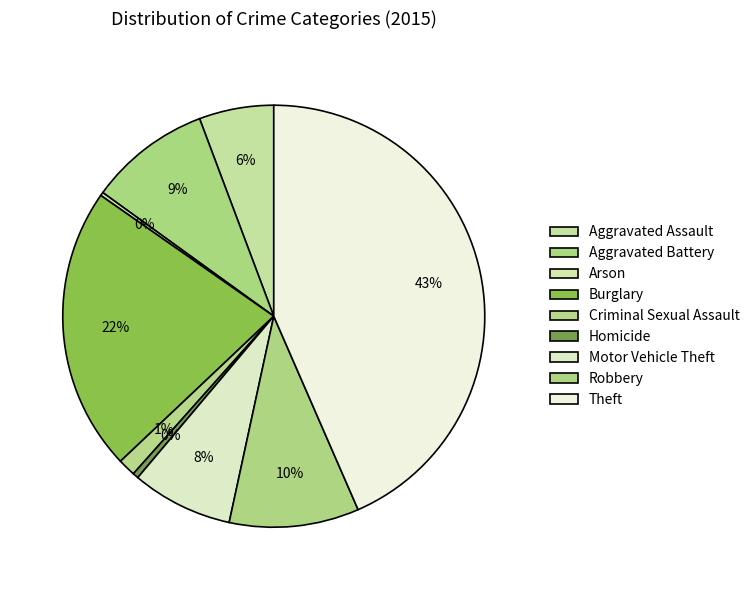

Is it true that Burglary is 14% of the pie?

False